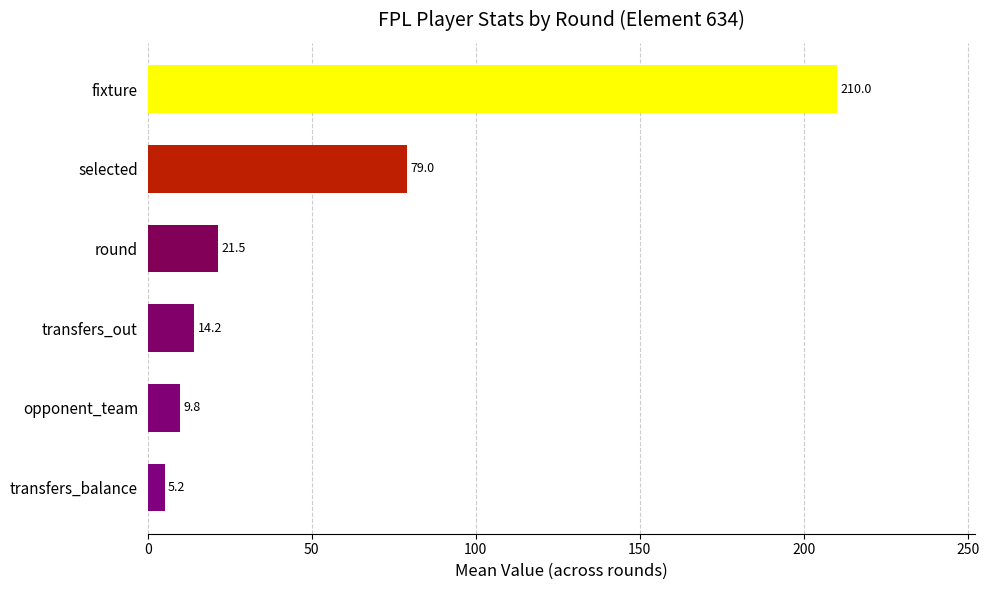

True or false: the data shows 5.2 at transfers_balance.

True